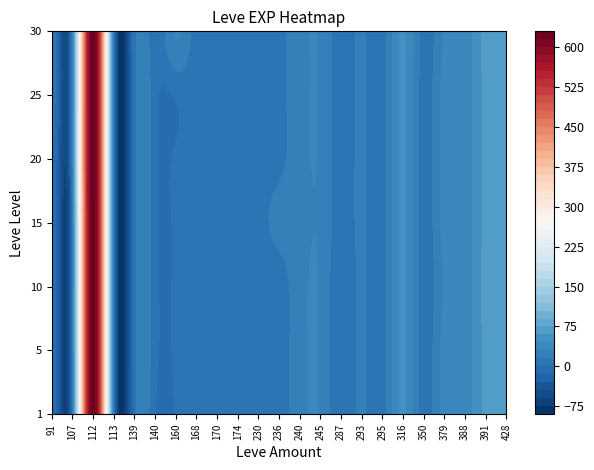

Is the value of 10 at 174 greater than the value of 25 at 245?

No